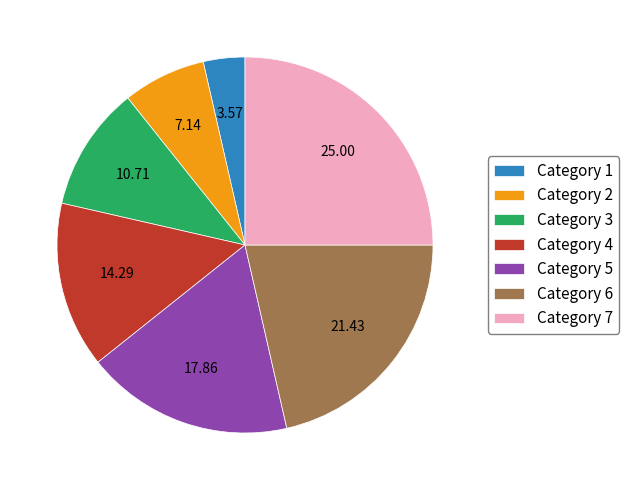

Rank the categories by value from highest to lowest.

Category 7, Category 6, Category 5, Category 4, Category 3, Category 2, Category 1